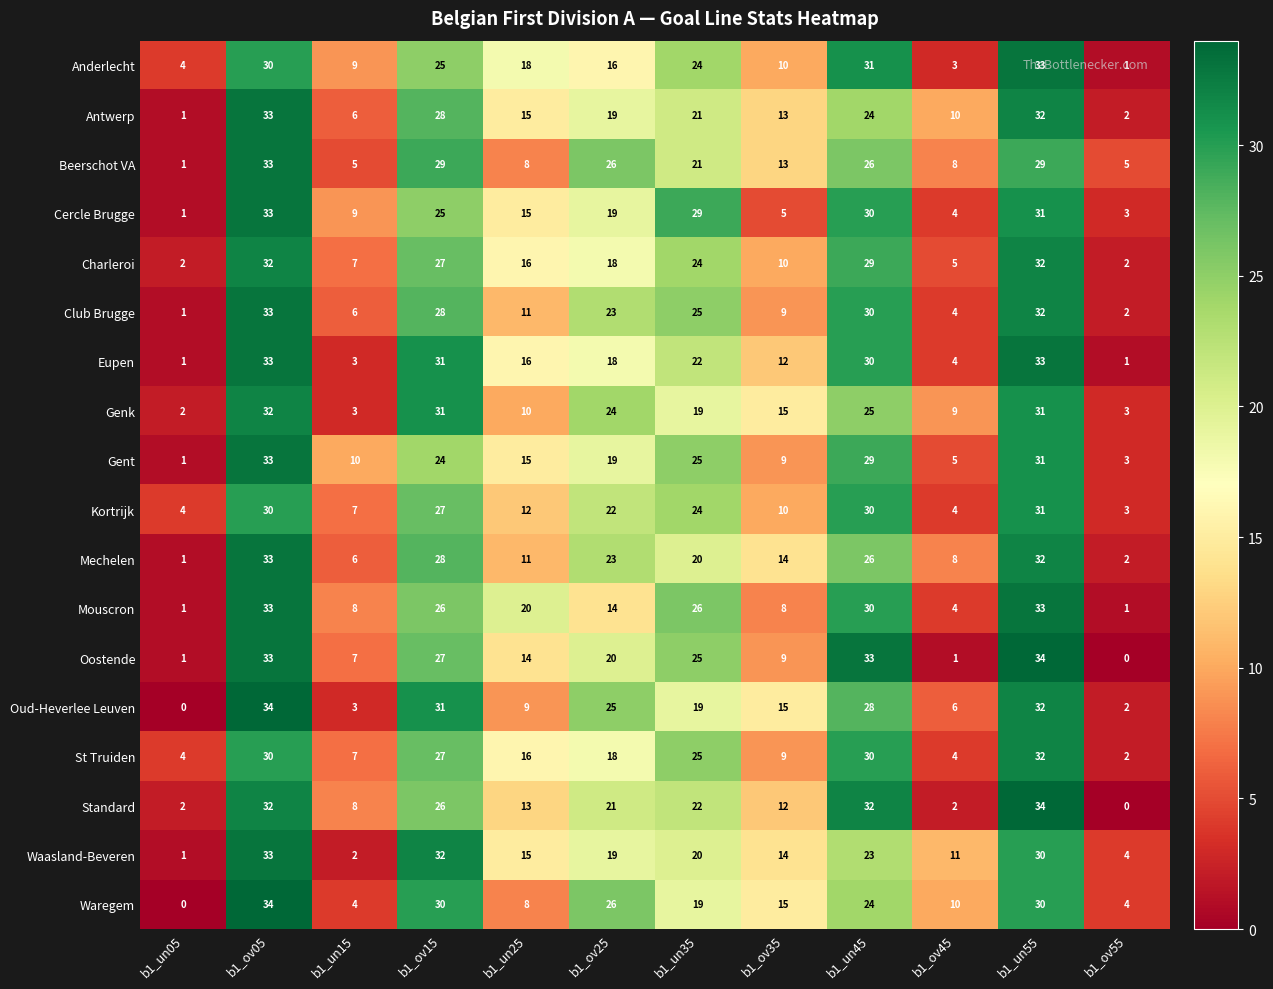

The value of Eupen at b1_un05 is 1. True or false?

True